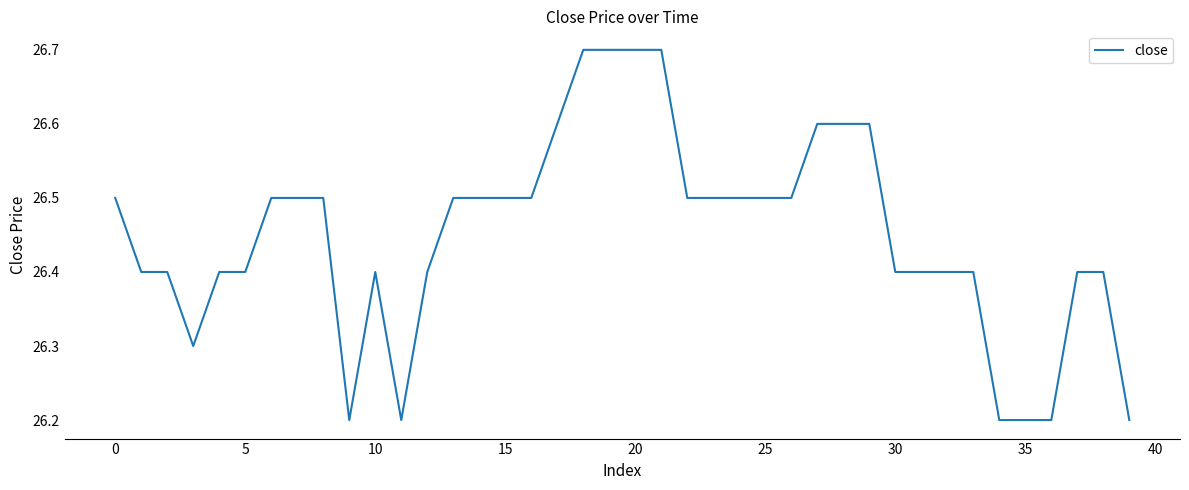

What is the smallest value displayed?

26.2